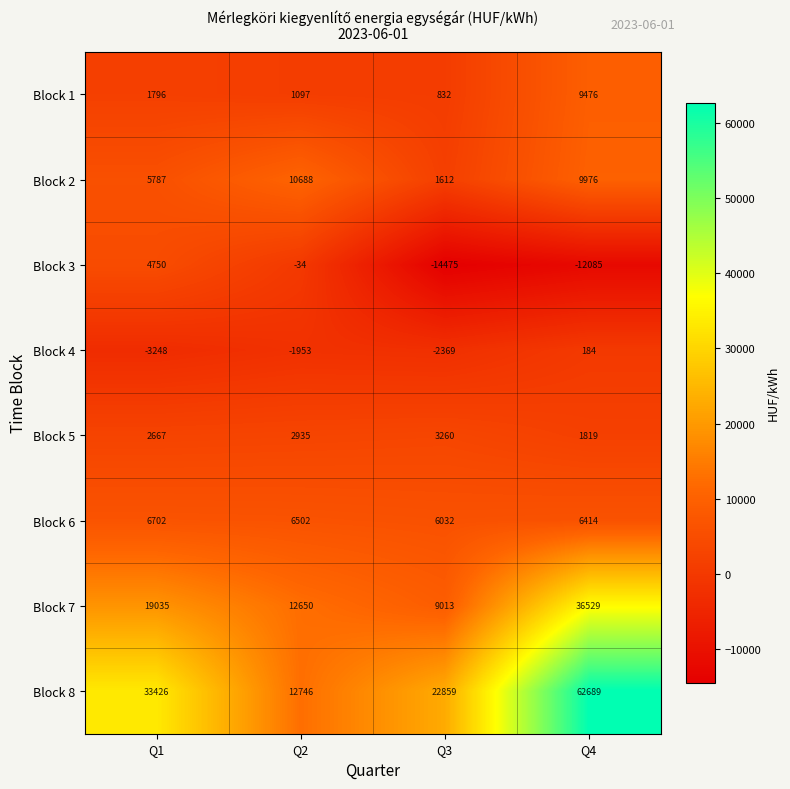

True or false: Block 6 has a value of 11186 at Q2.

False